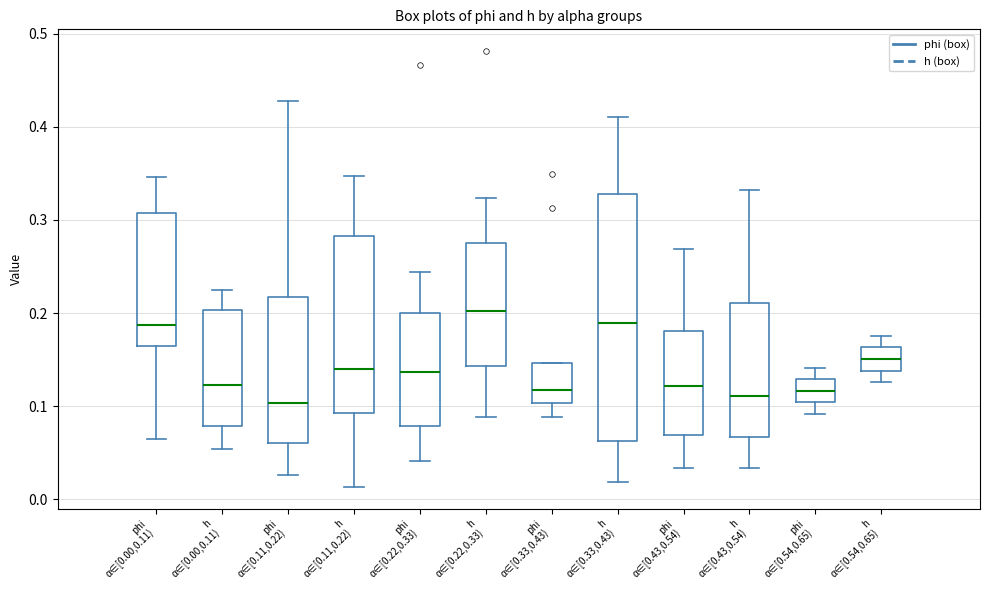

Where is the lower edge of the box for phi α∈[0.00,0.11) on the y-axis? The values are not printed on the chart, so give them approximately, as read against the axis.

0.17